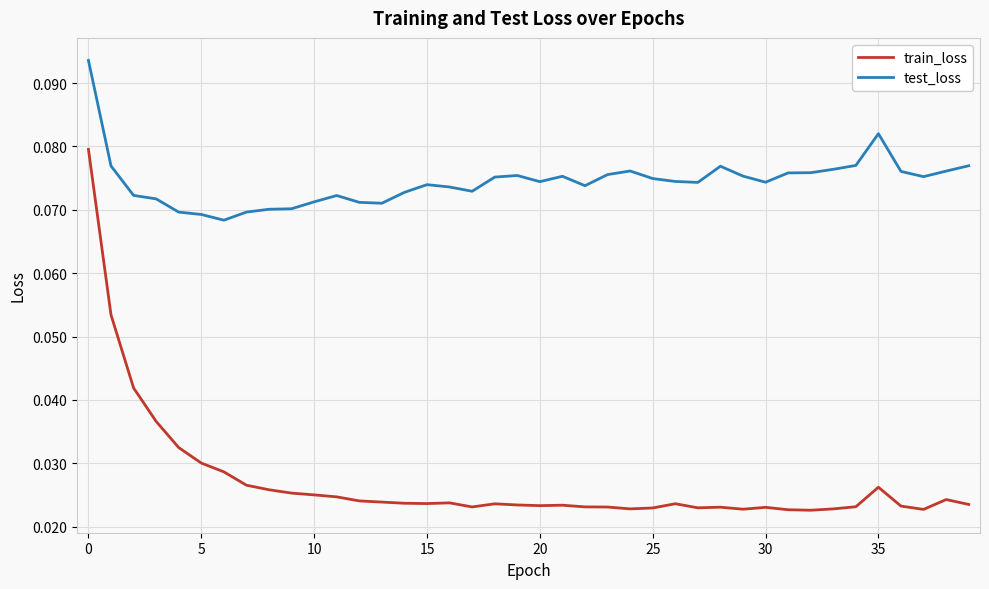

What are all the series names shown in the legend?

train_loss, test_loss